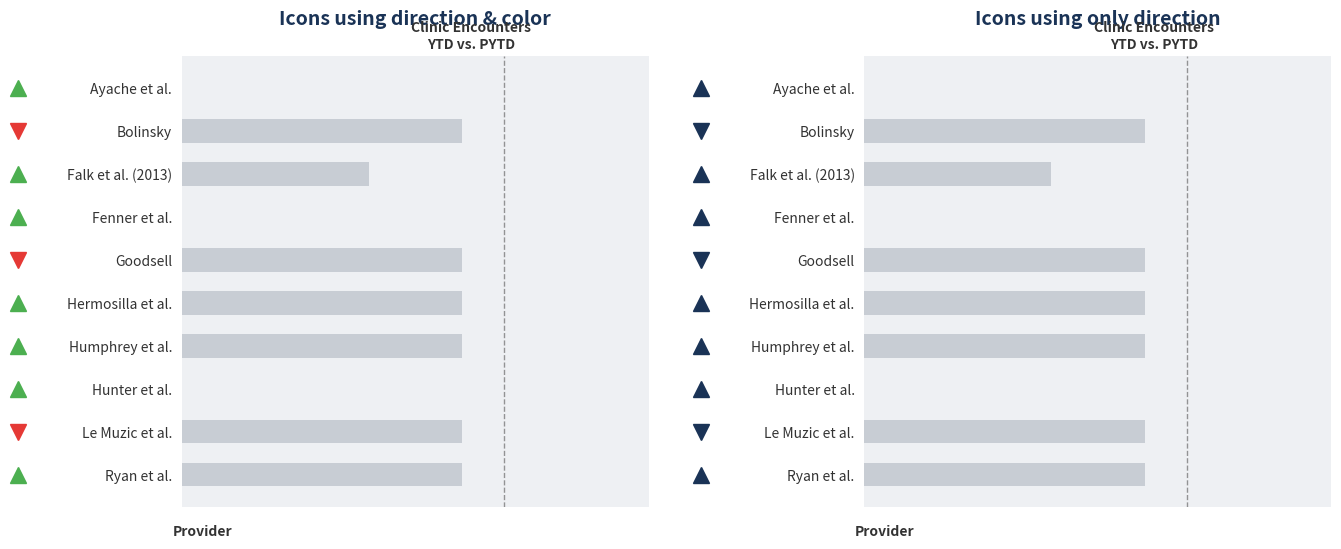

Count the number of categories in the chart.

10